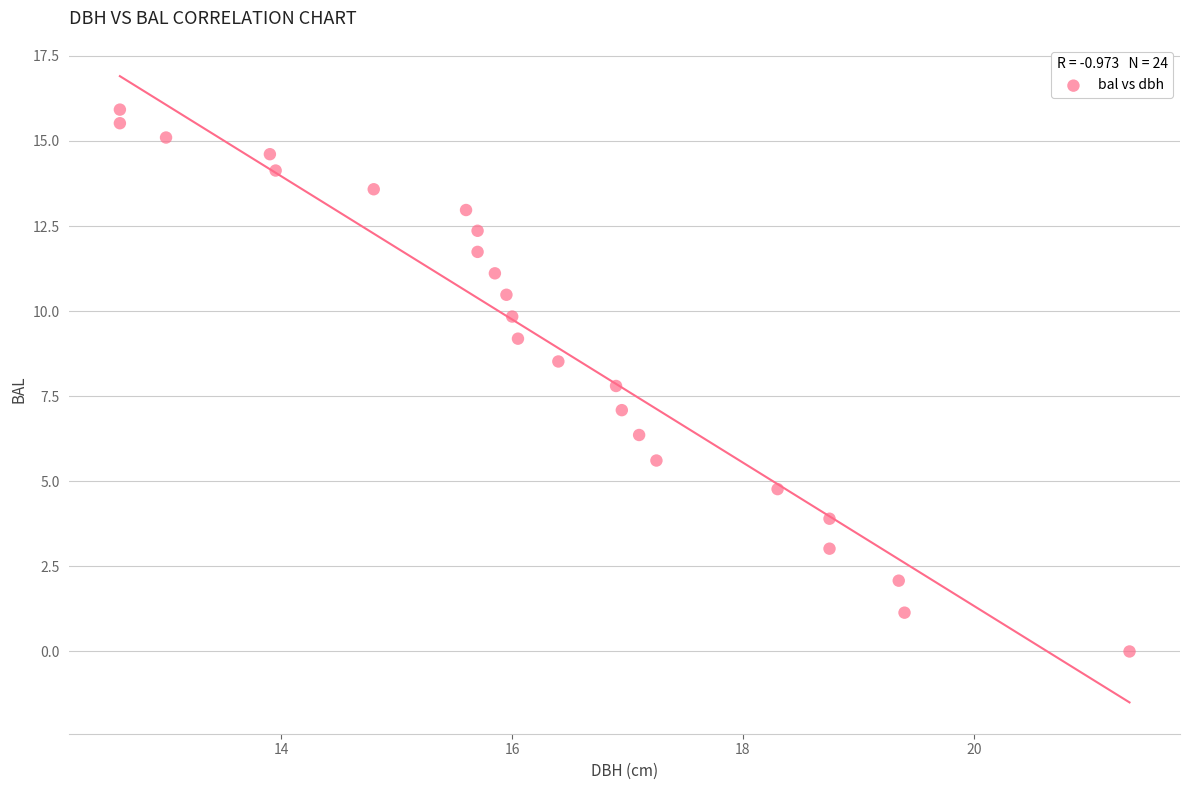

What is the range of Y values (max minus min)?

15.9